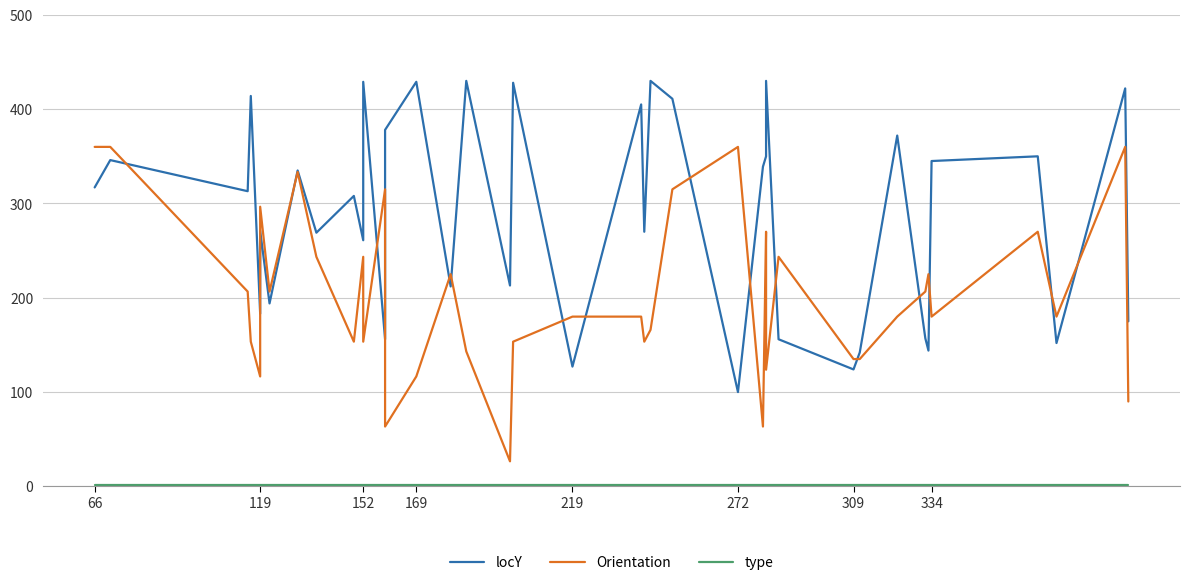

Which series has the largest total across all categories?

locY